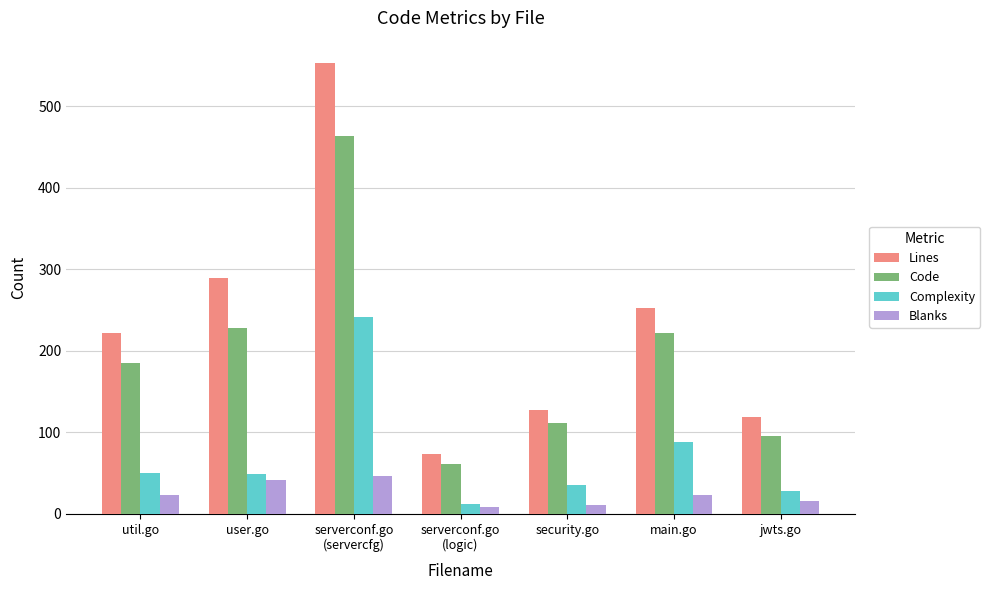

Which series changed the most between serverconf.go
(servercfg) and serverconf.go
(logic)?

Lines